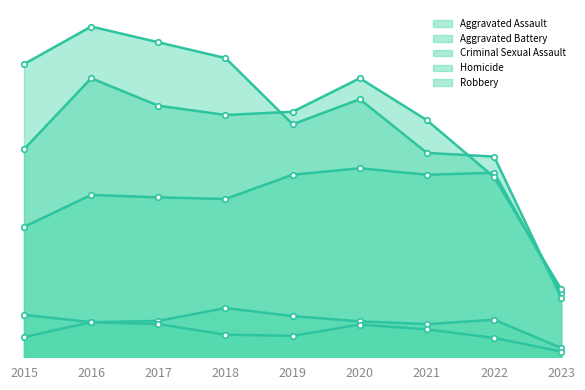

How many lines are shown in the chart?

5